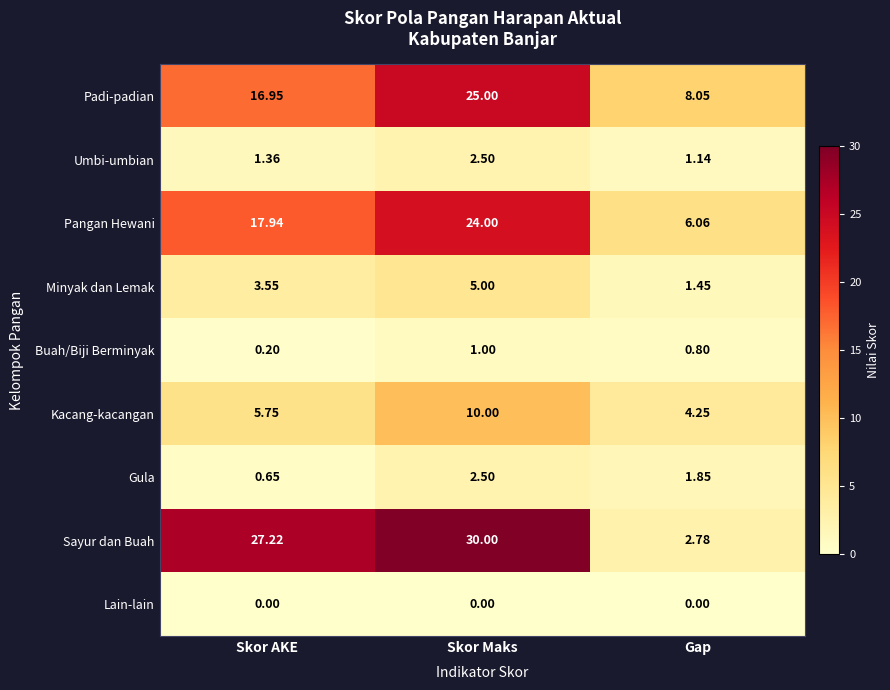

Which series changed the most between Skor AKE and Gap?

Sayur dan Buah